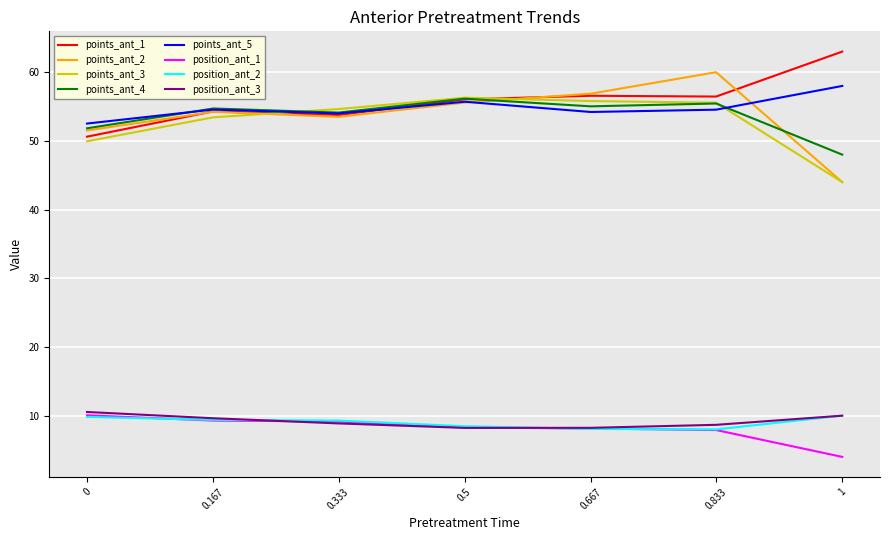

Which series has the largest range (max minus min)?

points_ant_2